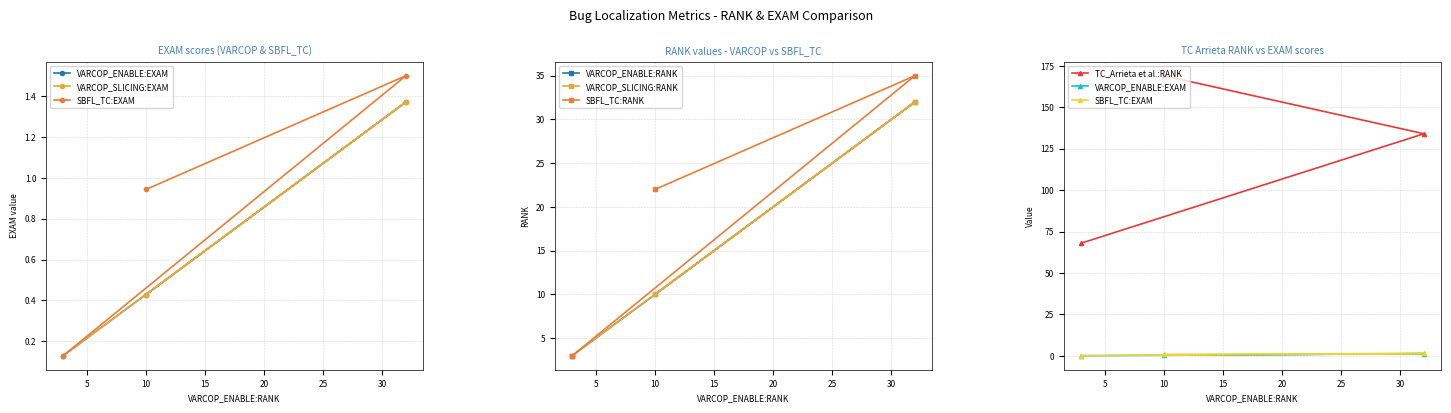

Reading left to right, transcribe all the data shown in this chart.

VARCOP_ENABLE_BUGGY_PC_DETECTION:EXAM: 0.4	1.4	0.1
VARCOP_WITH_SLICING:RANK: 10.0	32.0	3.0
VARCOP_WITH_SLICING:EXAM: 0.4	1.4	0.1
SBFL_TC:RANK: 22.0	35.0	3.0
SBFL_TC:EXAM: 0.9	1.5	0.1
TC_Arrieta et al.:RANK: 169.0	134.0	68.0